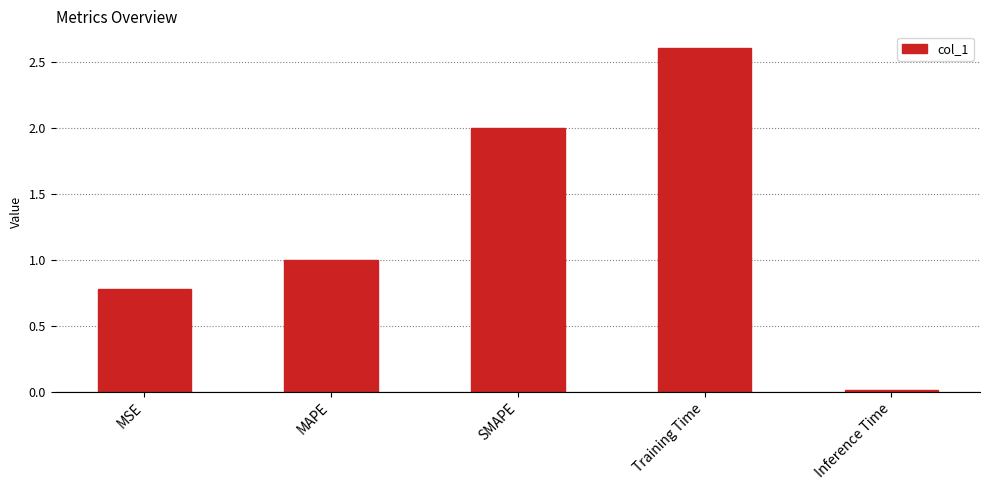

Which label corresponds to the largest value in the chart?

Training Time